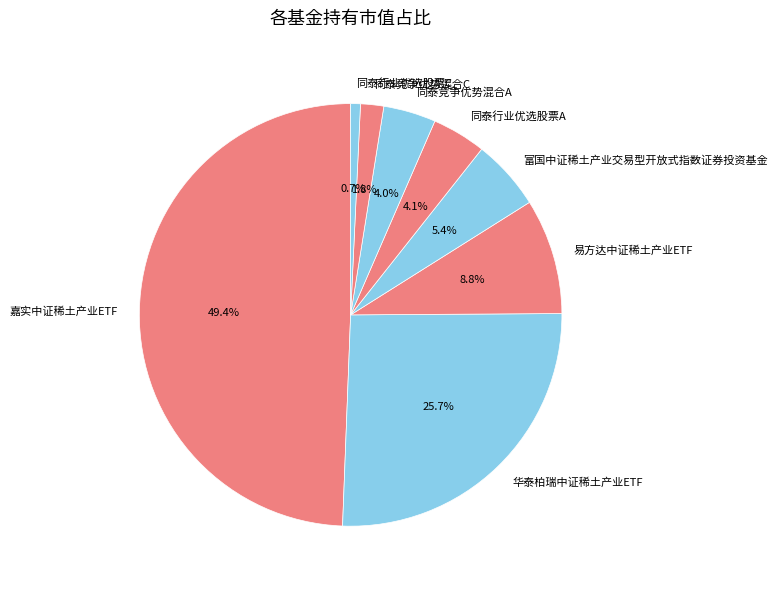

To the nearest percent, what portion does 同泰竞争优势混合C represent?

2%